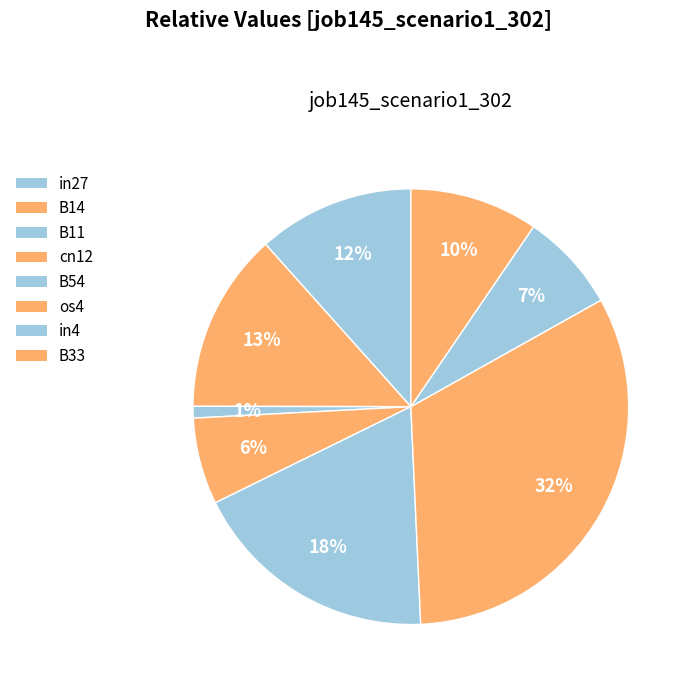

Which category has the biggest portion of the pie?

os4